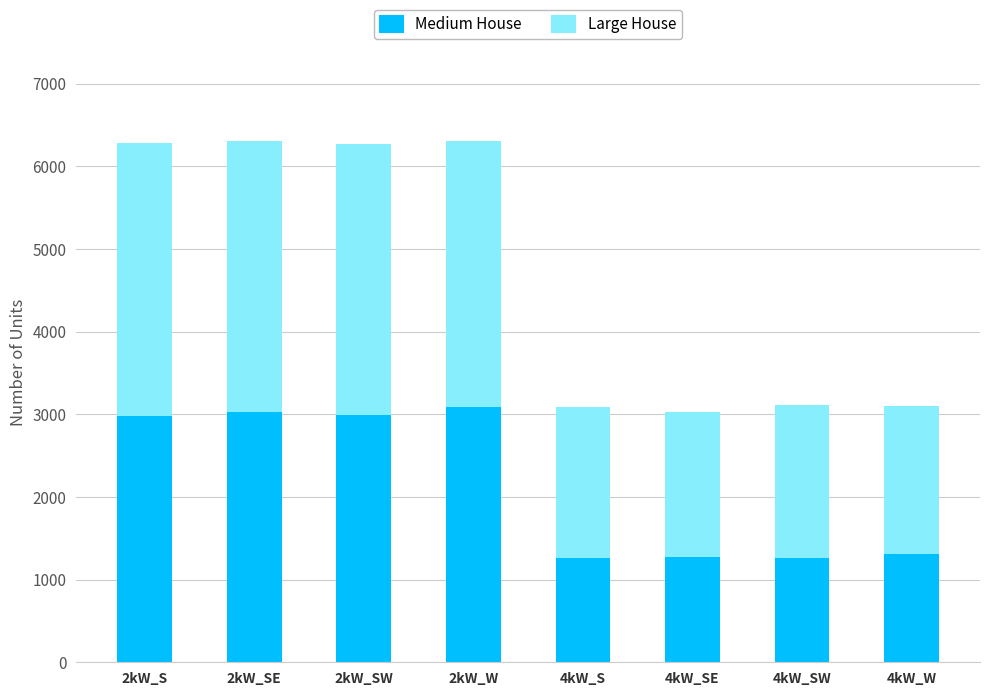

What is the difference between the maximum and minimum values in the Medium House series?

1827